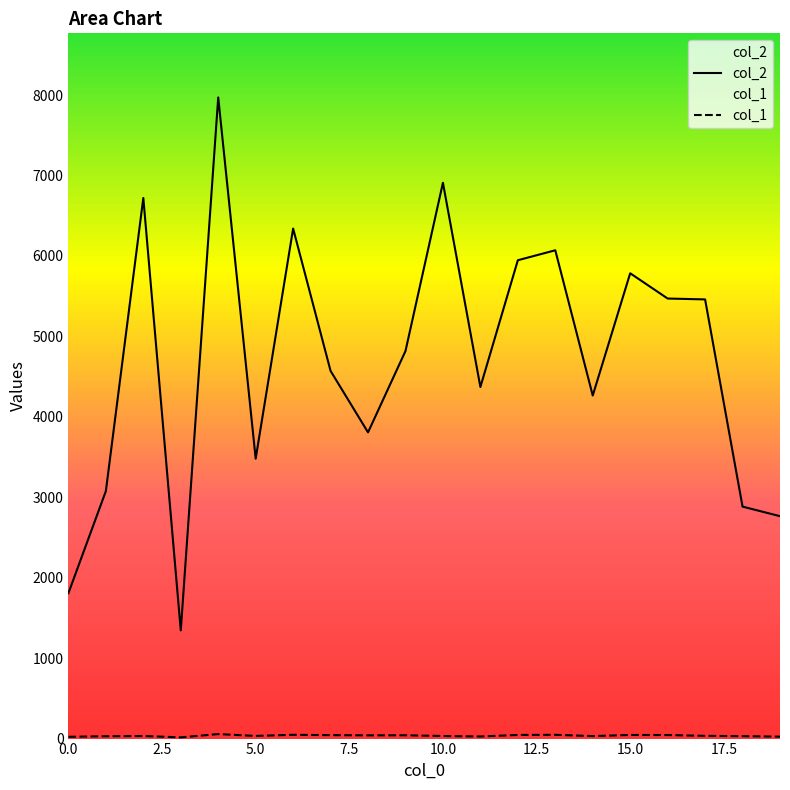

True or false: col_1 and col_2 intersect in this chart.

False